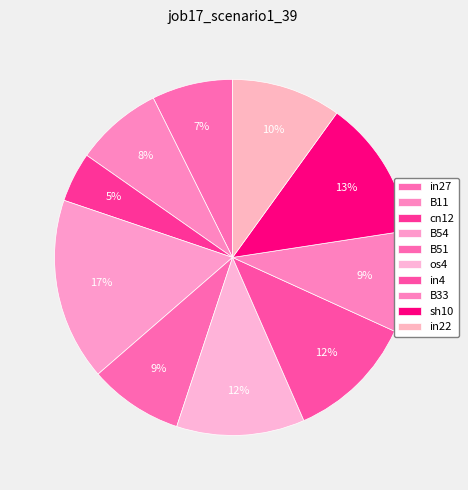

Count the number of slices in the pie.

10